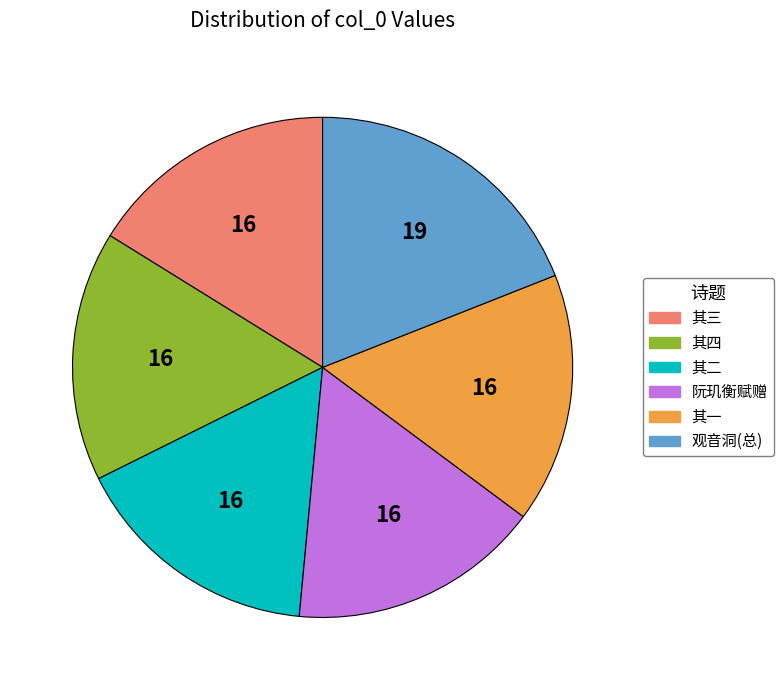

Is there a majority slice in this chart?

No